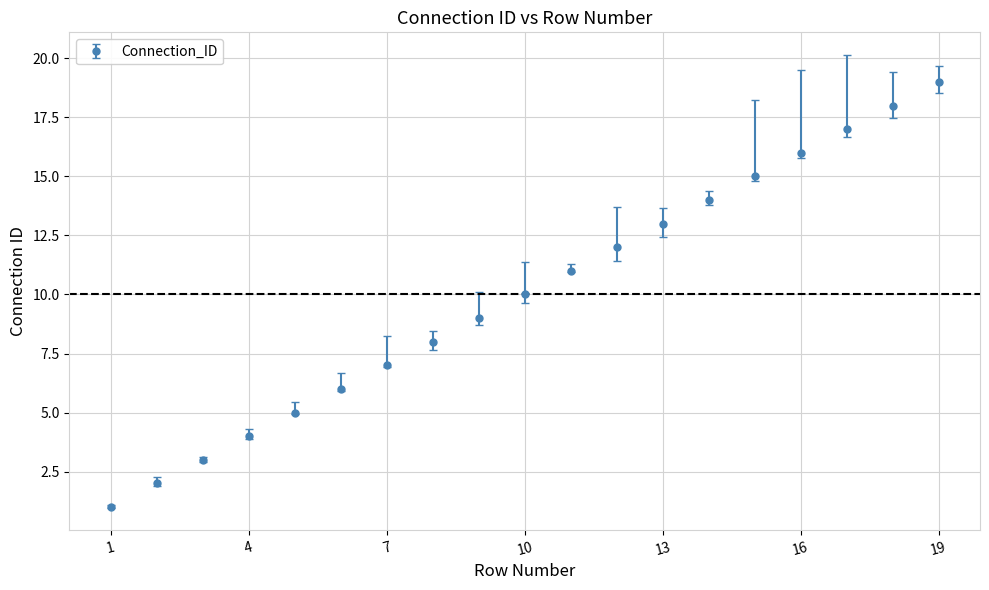

What is the maximum value shown in the chart?

19